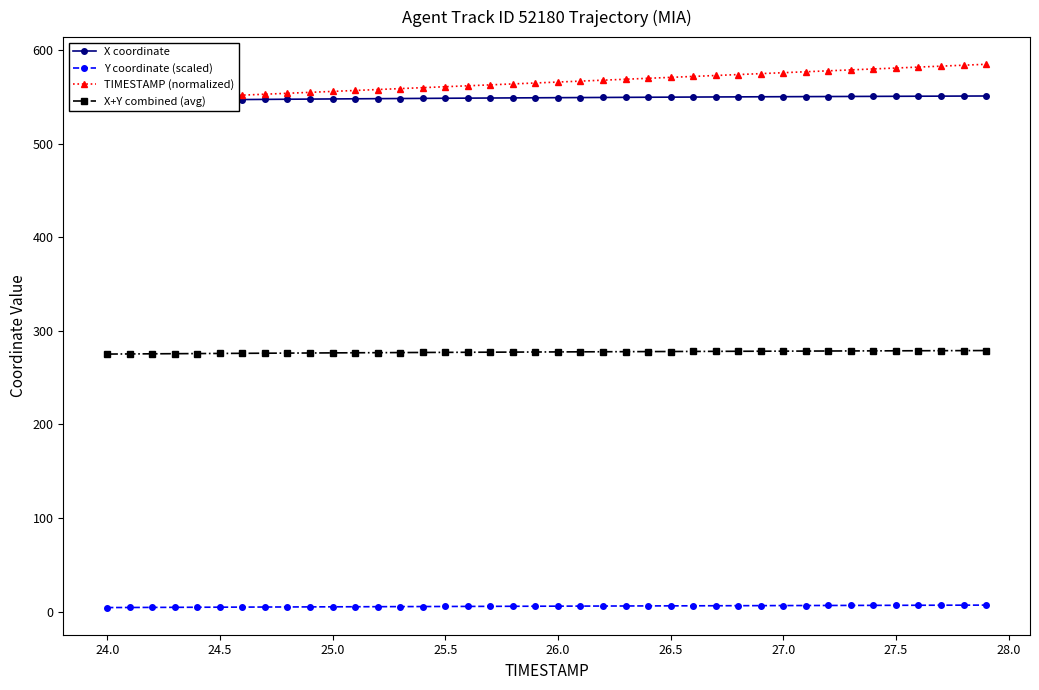

Which series has the largest total across all categories?

TIMESTAMP (normalized)